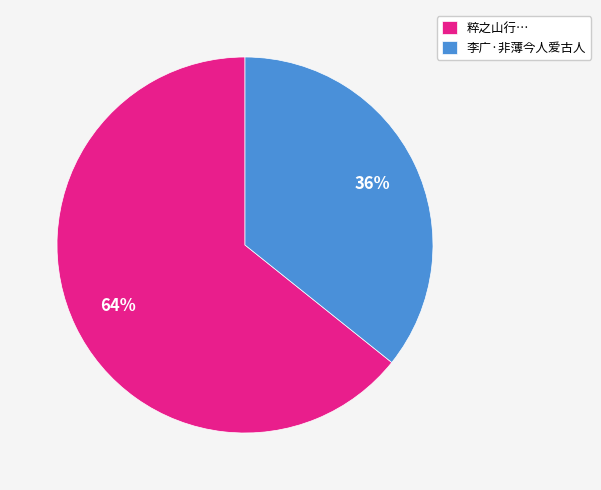

Count the number of slices in the pie.

2